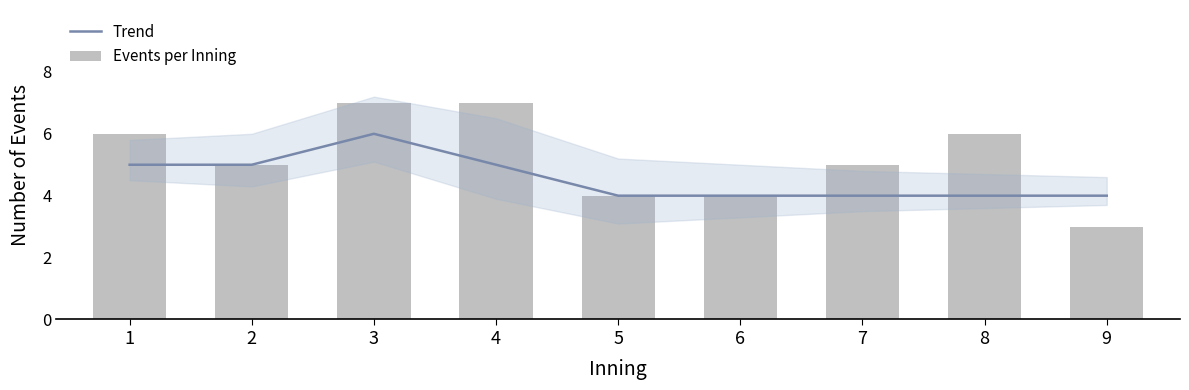

What is the value of the Events per Inning bar at the 8th from the left?

6